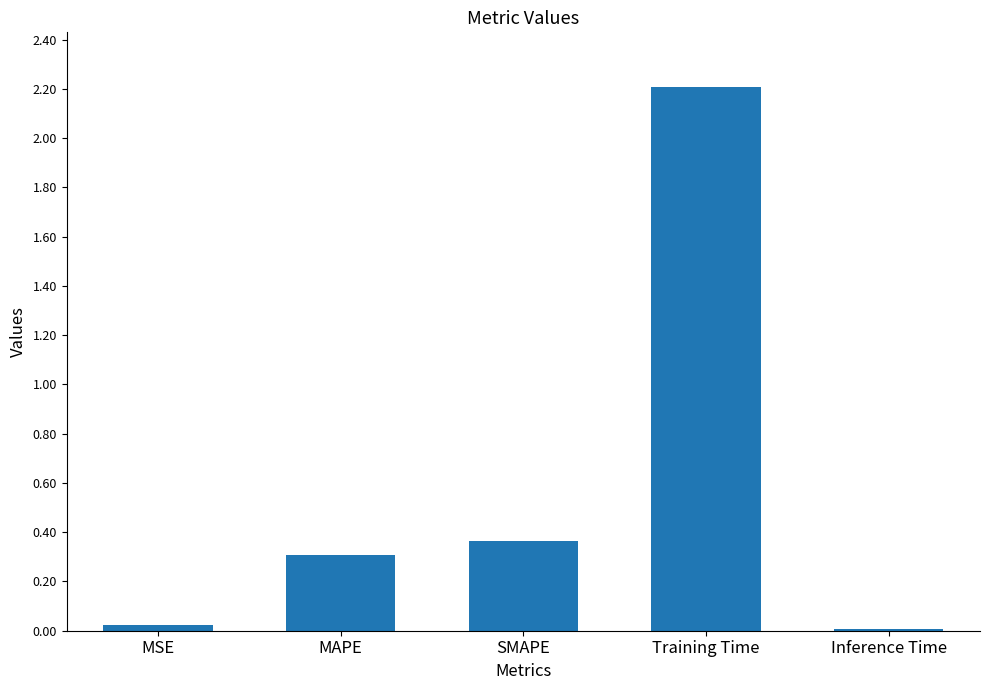

What is the label of the 1st bar from the left?

MSE